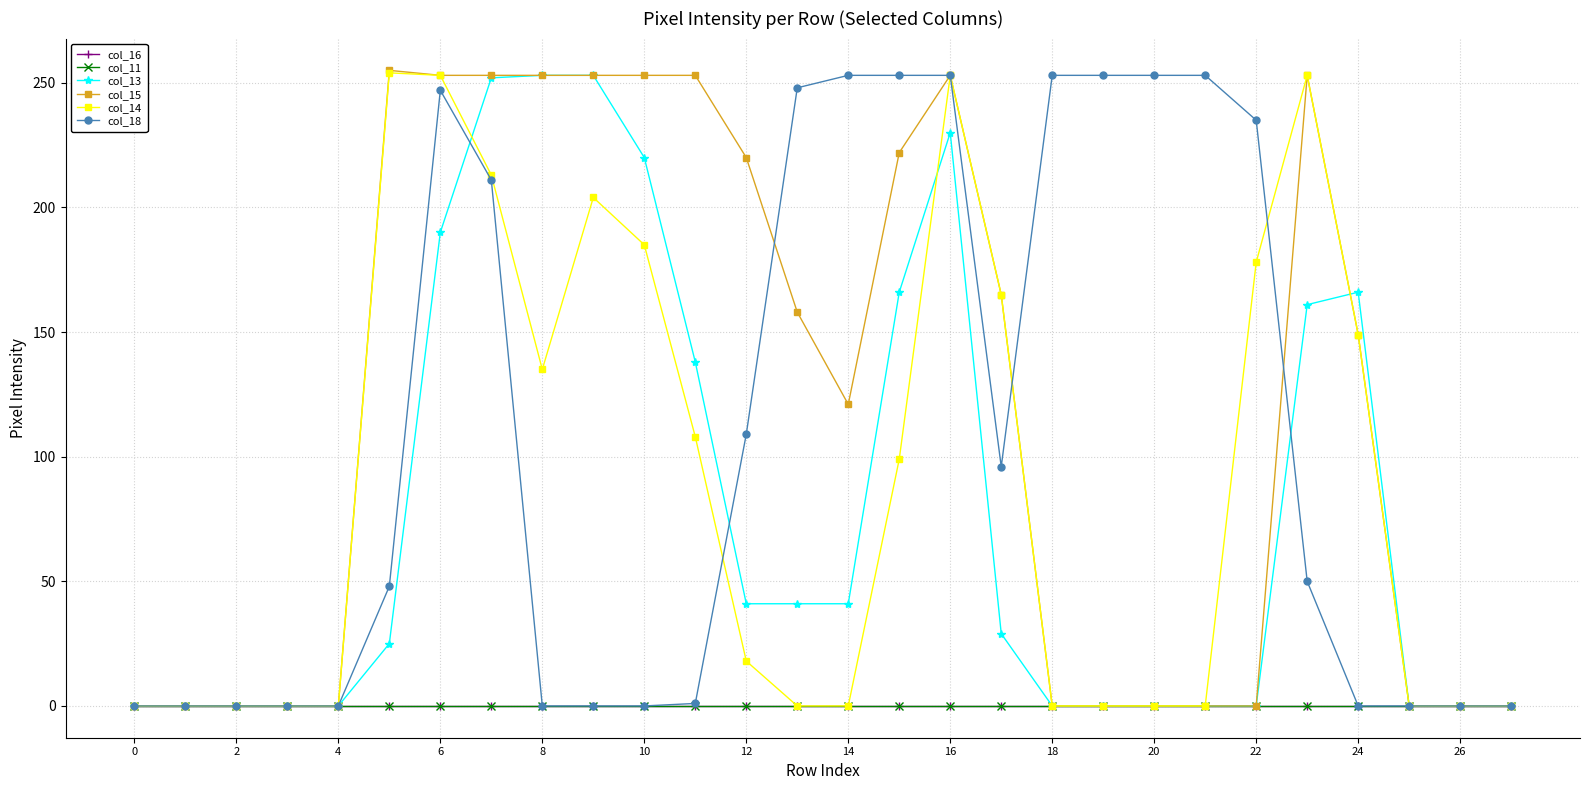

Is this an area chart (filled region under the line)?

No